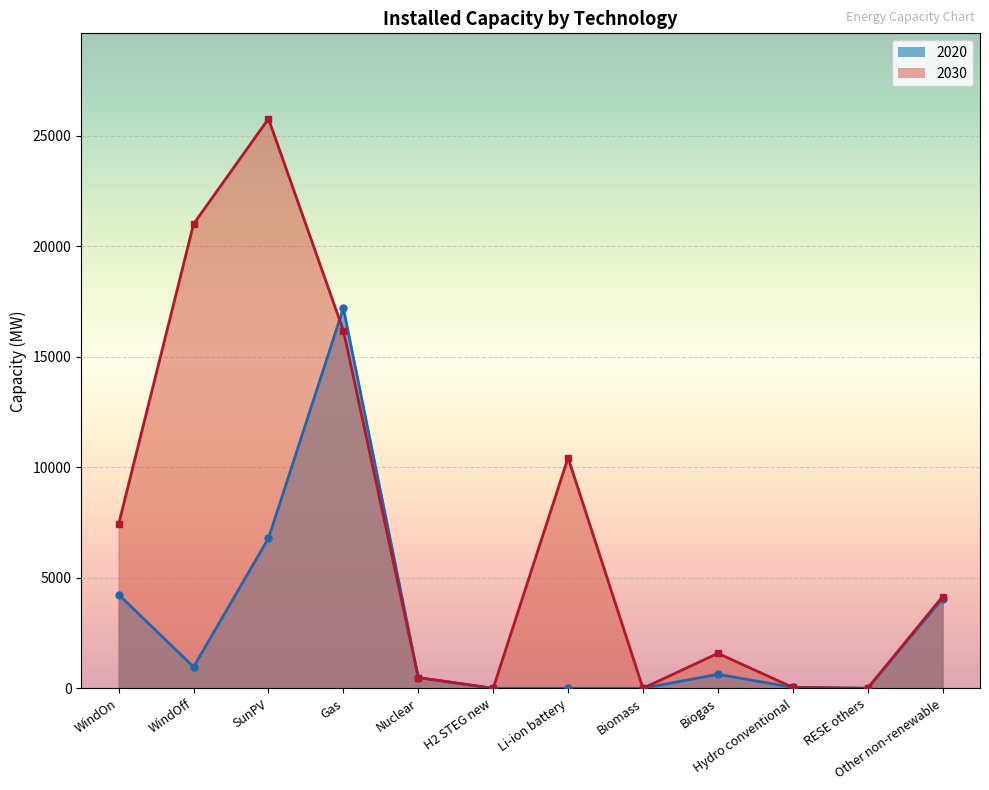

Which series has the largest range (max minus min)?

2030